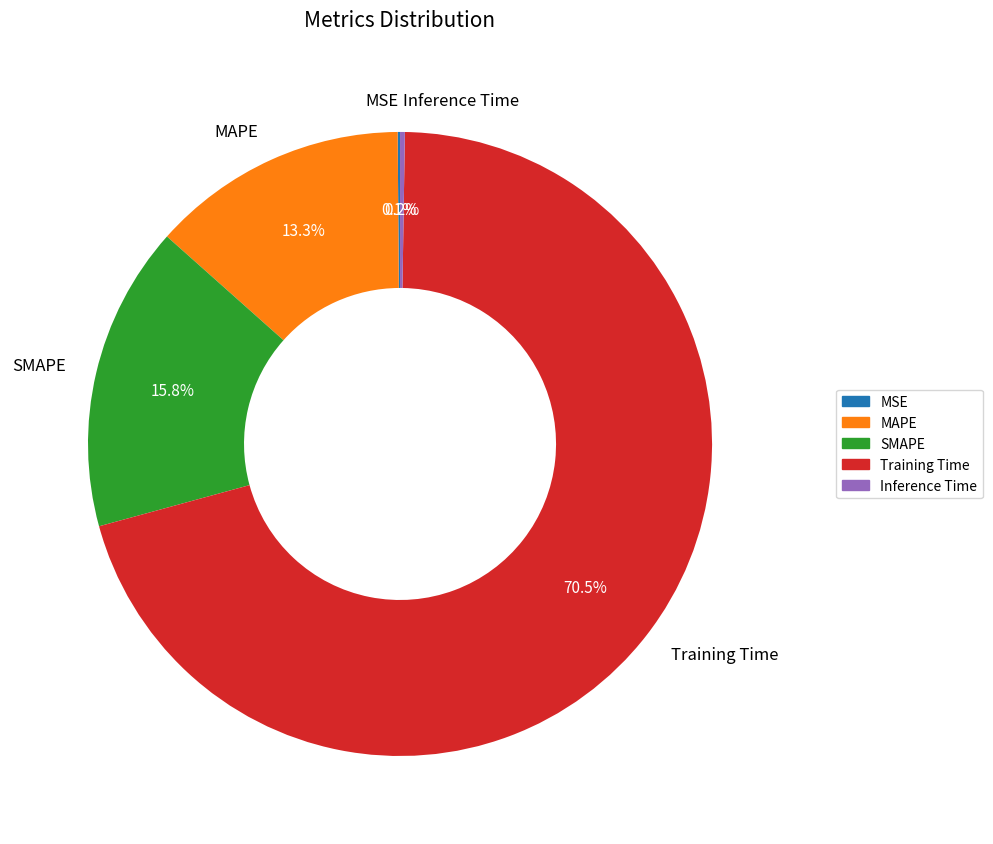

What is the largest slice in the pie chart?

Training Time